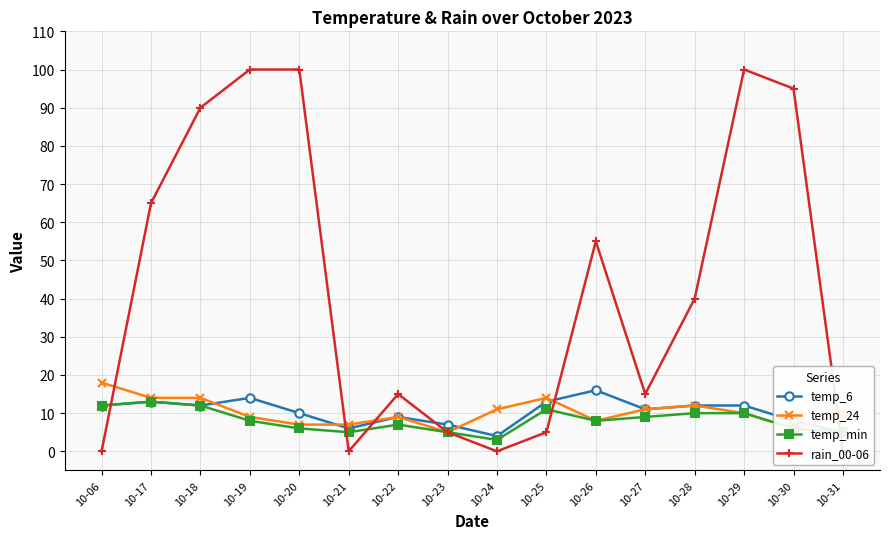

Rank the categories by temp_24 value from lowest to highest.

10-23, 10-30, 10-20, 10-21, 10-26, 10-19, 10-22, 10-29, 10-31, 10-24, 10-27, 10-28, 10-17, 10-18, 10-25, 10-06